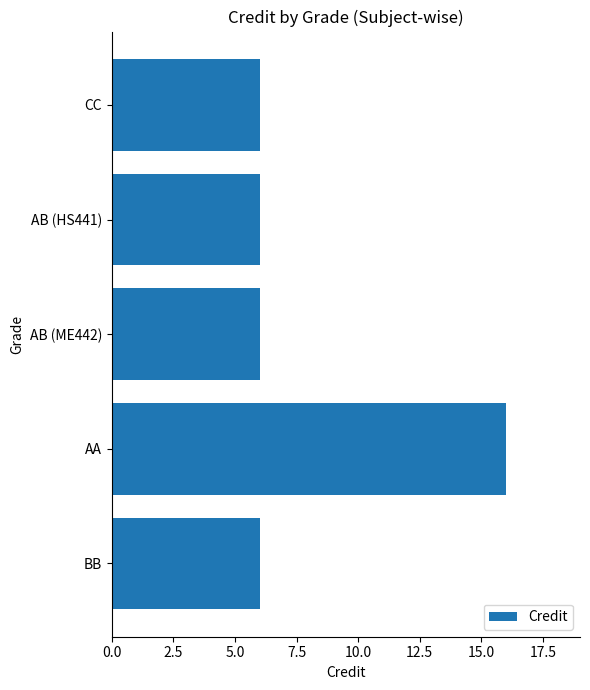

What is the greatest value displayed?

16